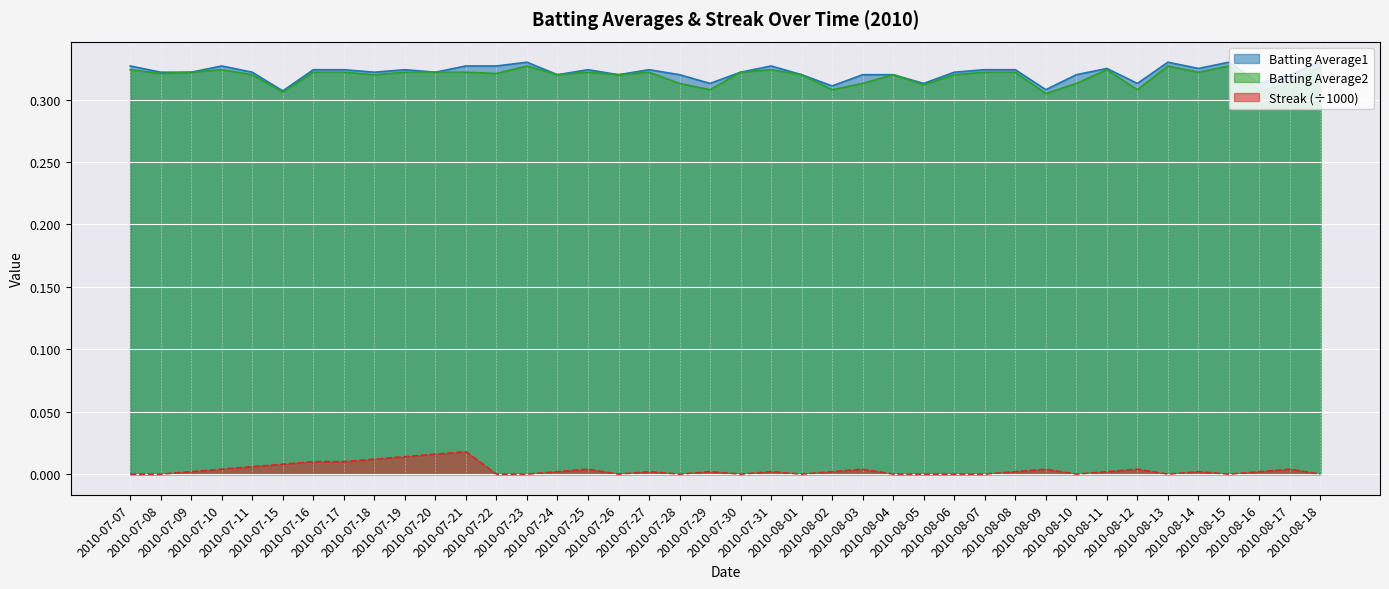

Which category has the highest value in the Streak series?

2010-07-21